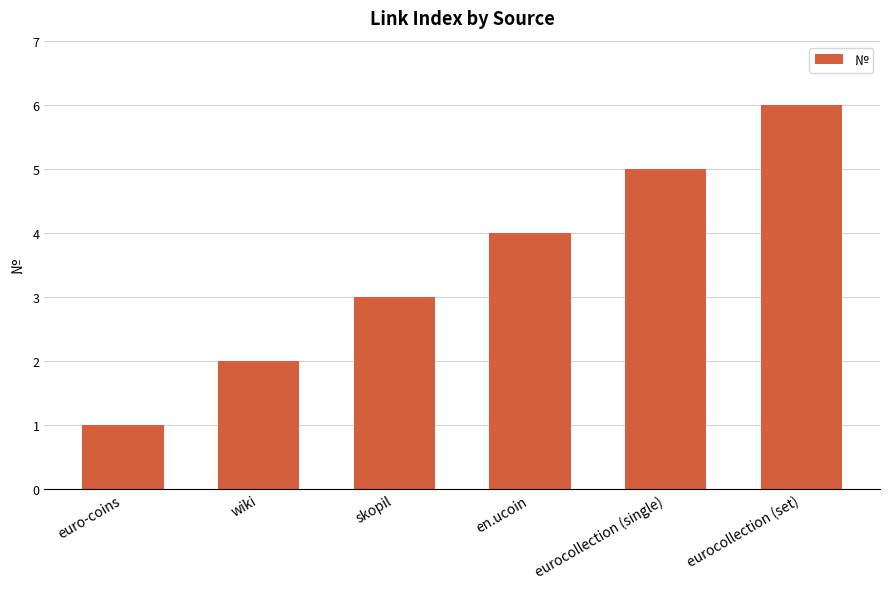

What is the change in value from en.ucoin to eurocollection (single)?

+1